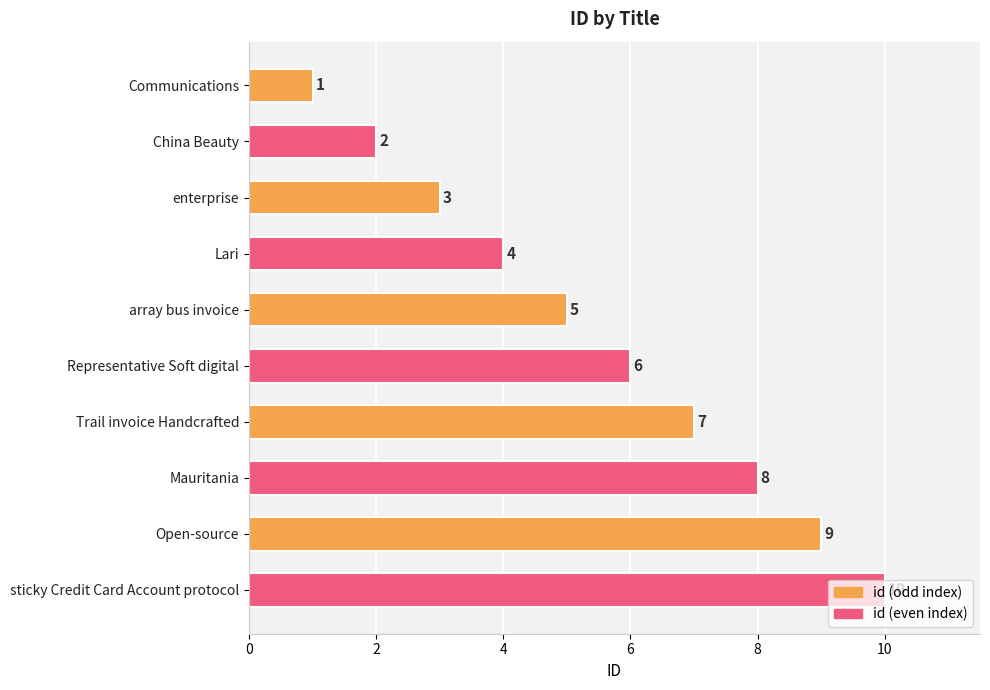

What is the difference between the maximum and minimum values?

9